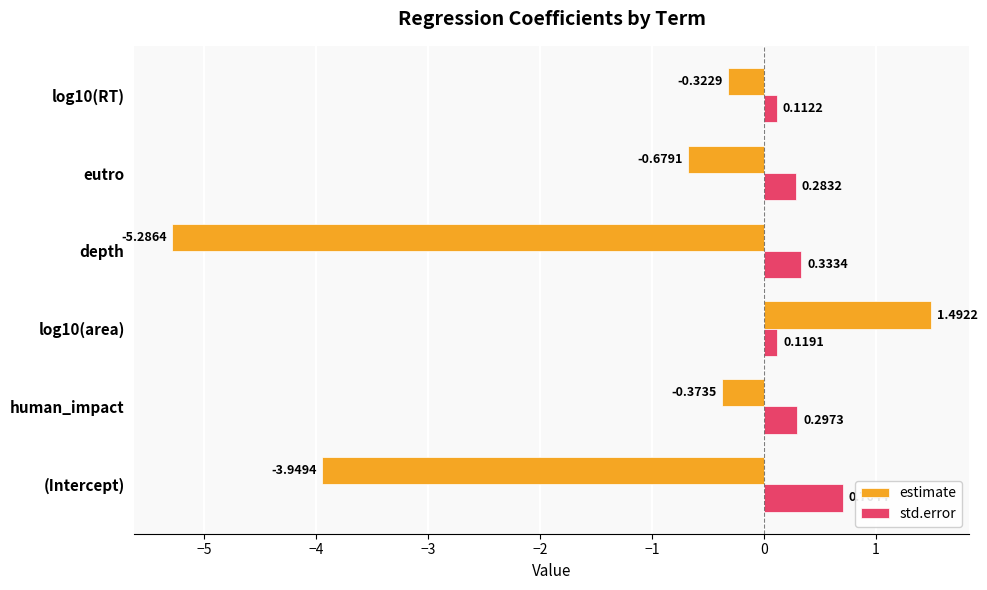

At which label is estimate closest to -1?

eutro